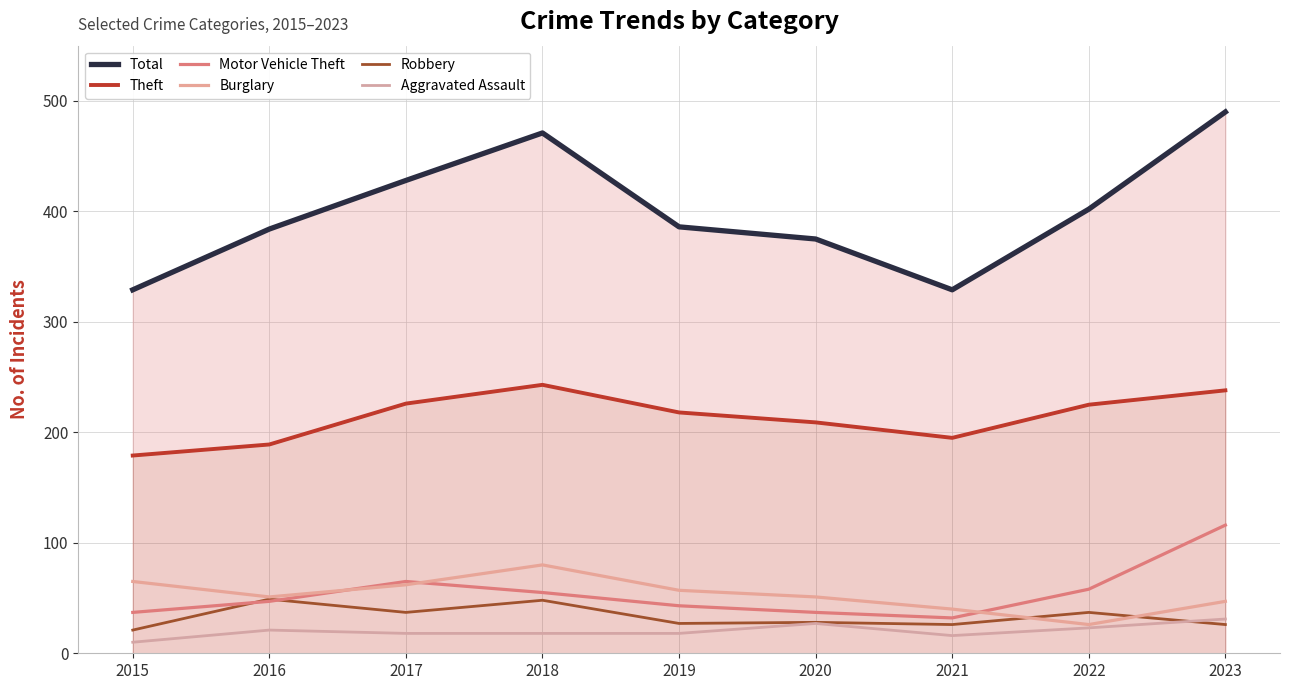

What is the value of the Motor Vehicle Theft point at the 3rd from the left?

65